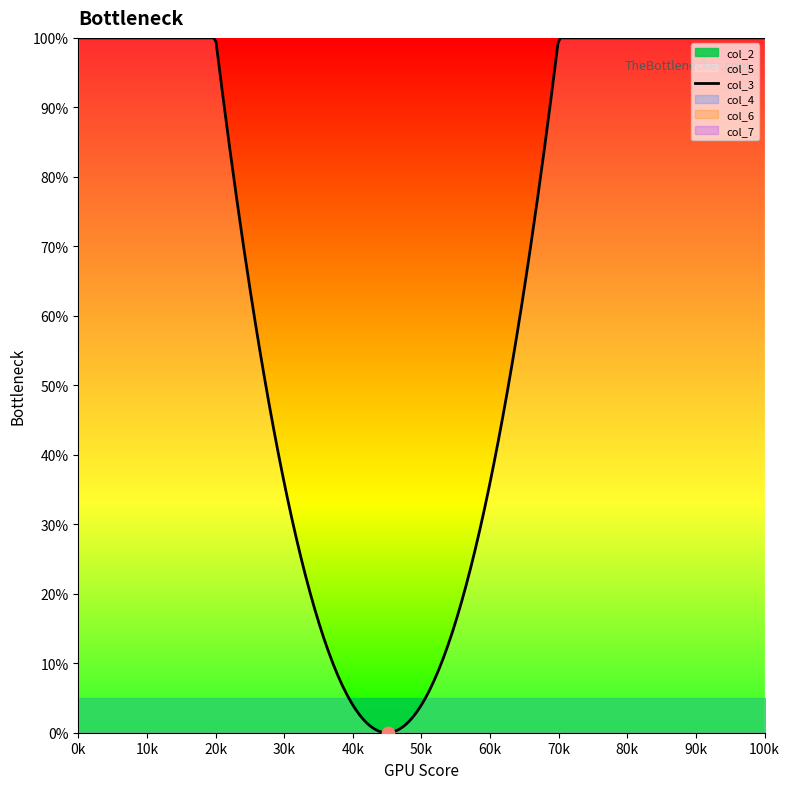

What are all the series names shown in the legend?

col_2, col_3, col_4, col_5, col_6, col_7